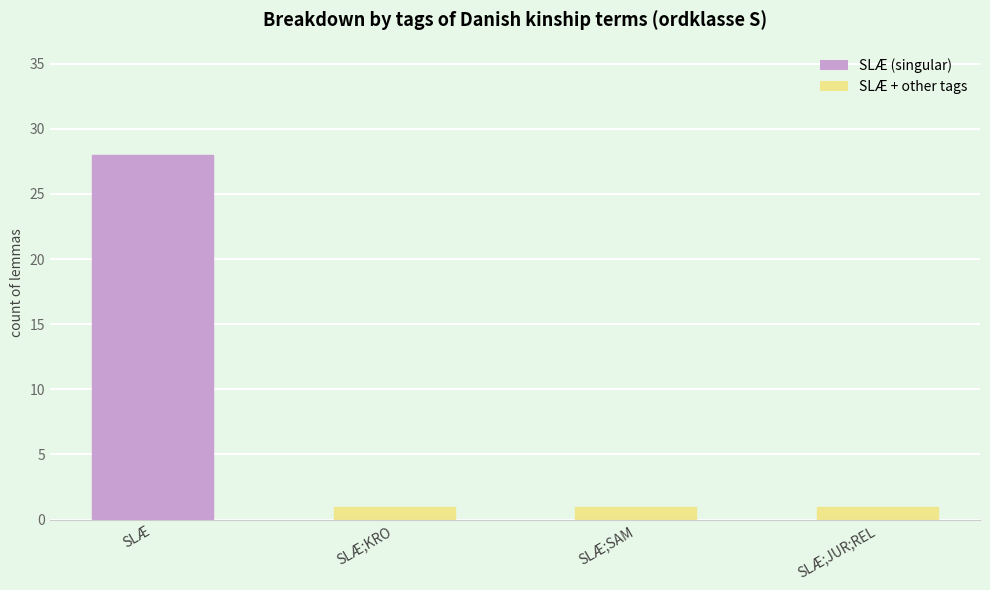

Is it true that the value at SLÆ;SAM is 1?

True